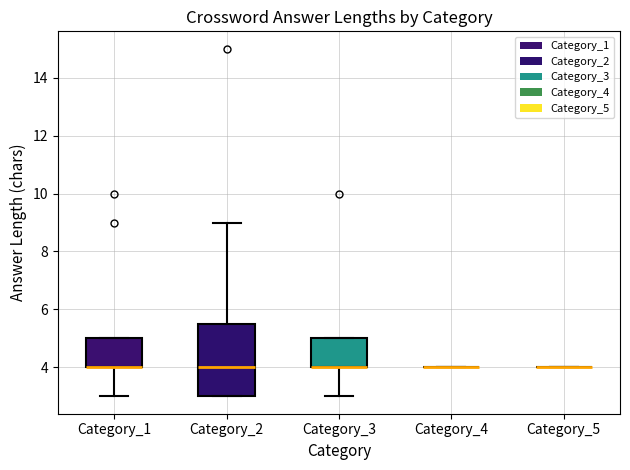

Which box is the tallest, from its lower edge to its upper edge?

Category_2